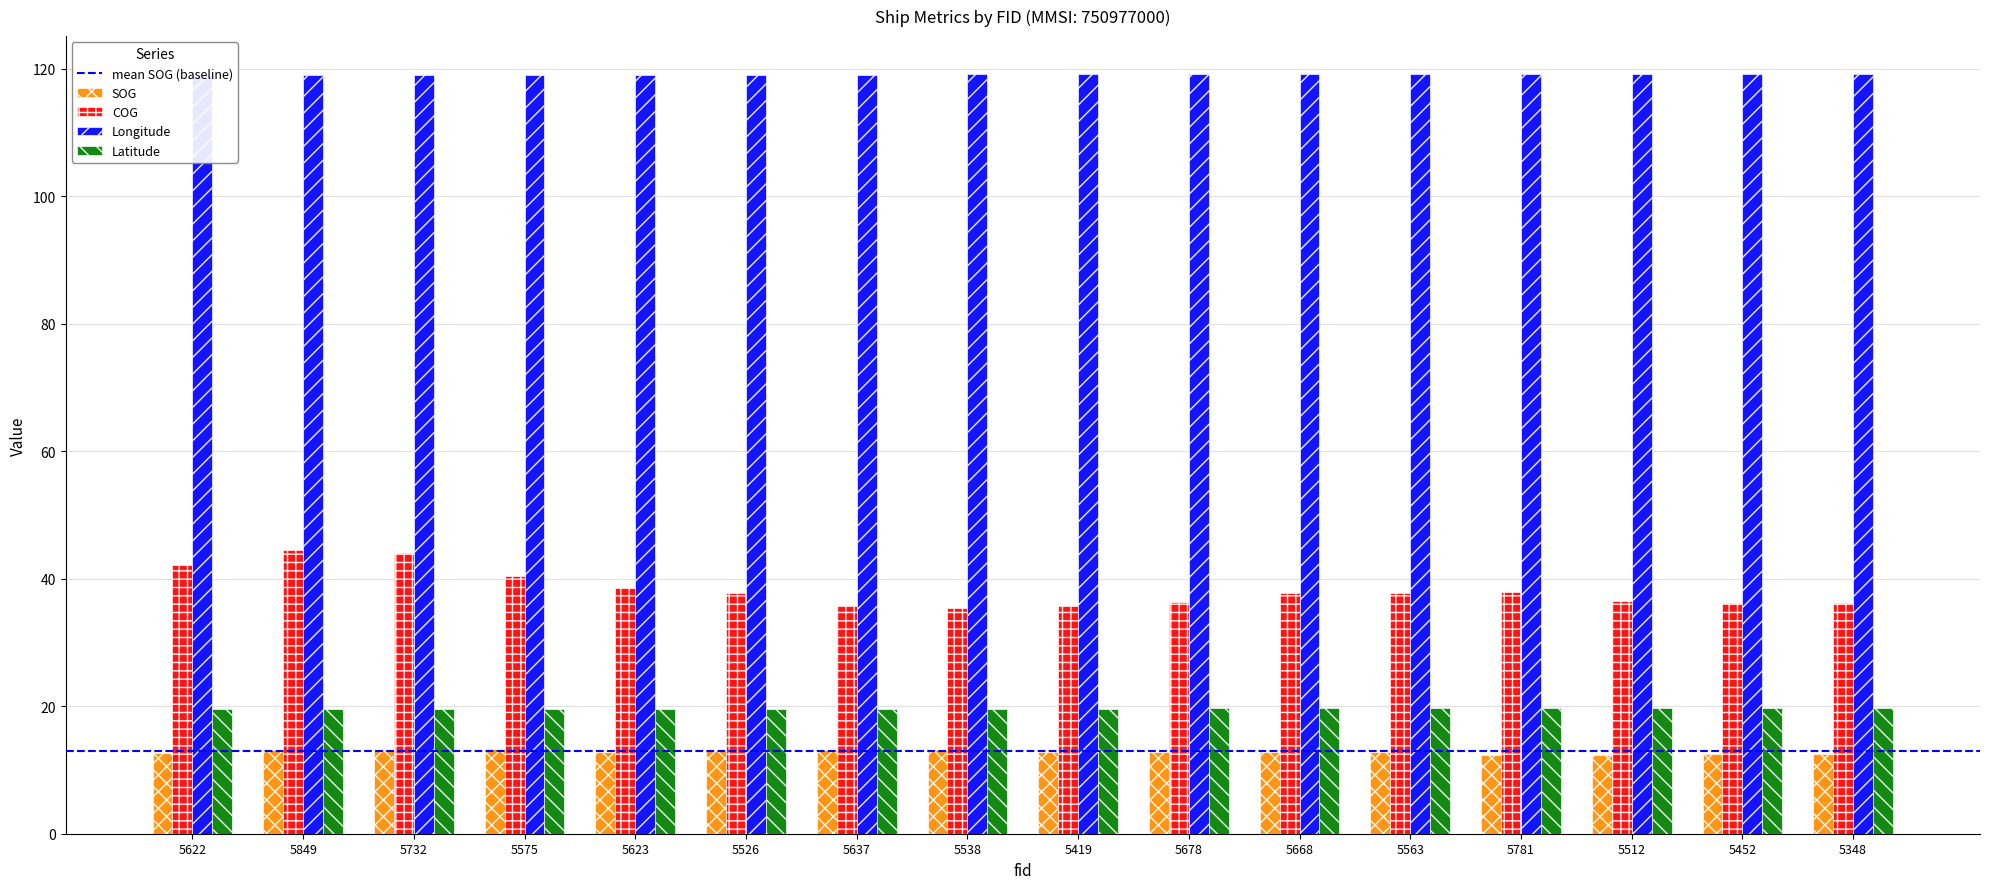

Is it true that Longitude equals 119.1 at 5622?

True